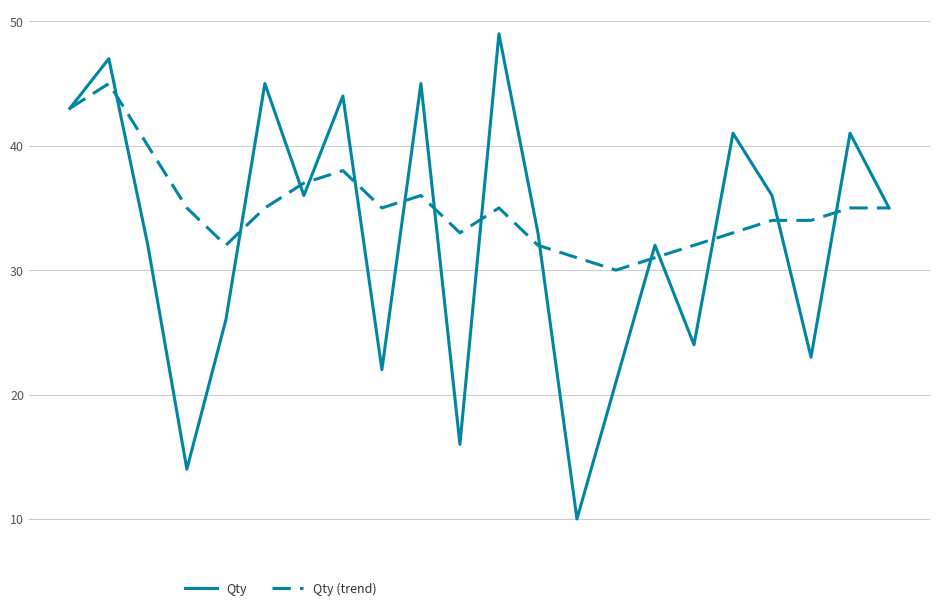

Rank the series by their maximum value, from highest to lowest.

Qty, Qty (trend)